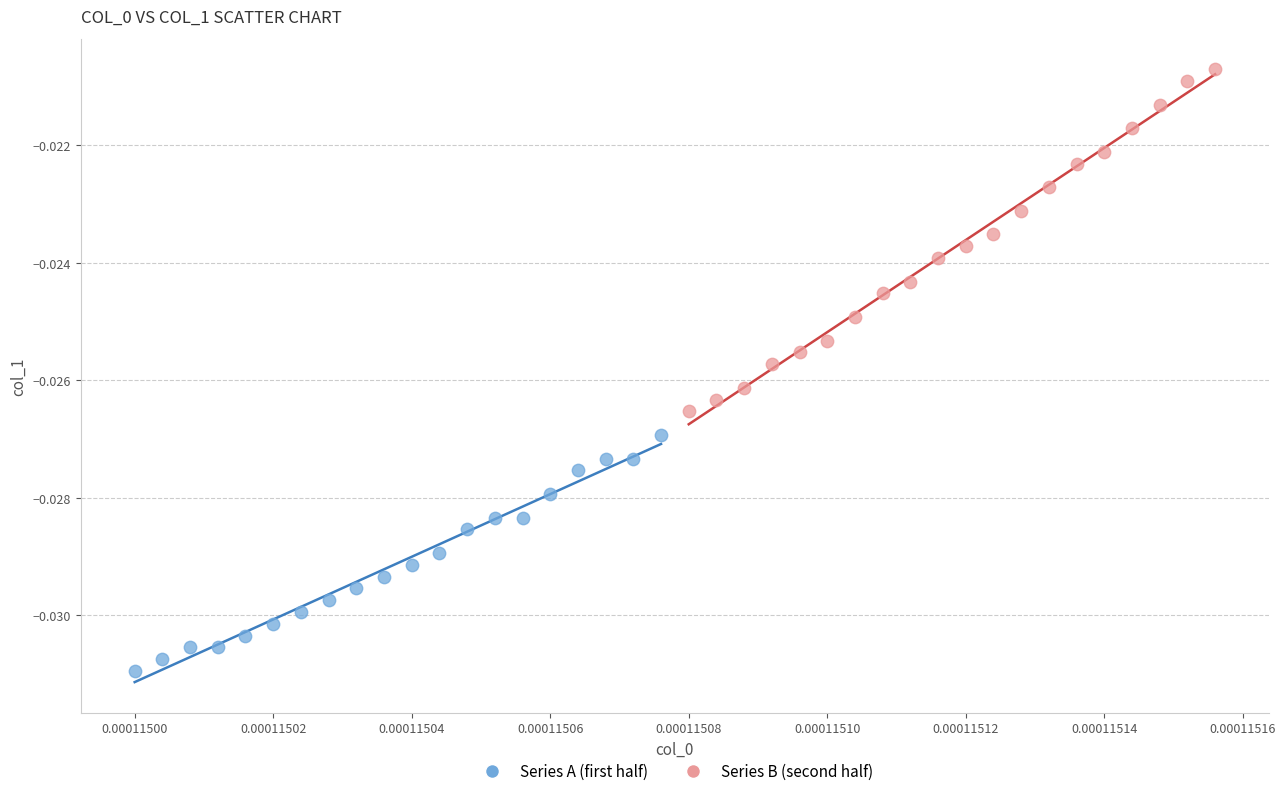

Which series reaches the maximum Y coordinate?

Series B (second half)